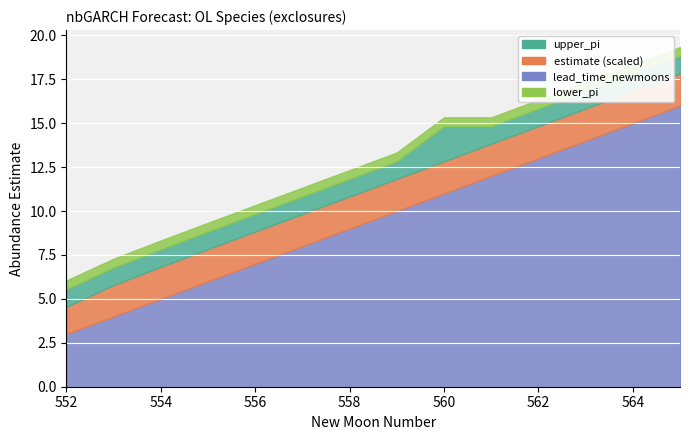

List the labels in order of lead_time value, smallest first.

552, 553, 554, 555, 556, 557, 558, 559, 560, 561, 562, 563, 564, 565